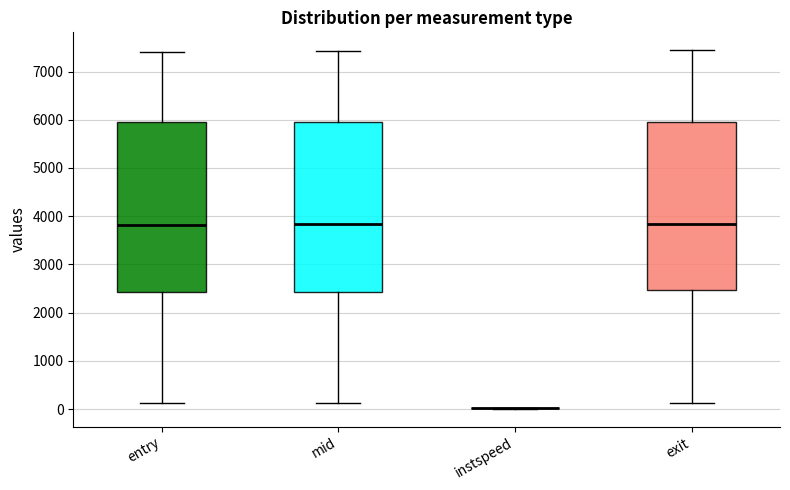

Reading left to right, read every box against the y-axis: the position of its median line, the range the box covers, and the ends of its whiskers. The values are not printed on the chart, so give them approximately, as read against the axis.

entry: median 3800, box 2400 to 5900, whiskers 100 to 7400
mid: median 3800, box 2400 to 6000, whiskers 100 to 7400
instspeed: box collapsed to a line at 0, whiskers 0 to 0
exit: median 3800, box 2500 to 6000, whiskers 100 to 7400